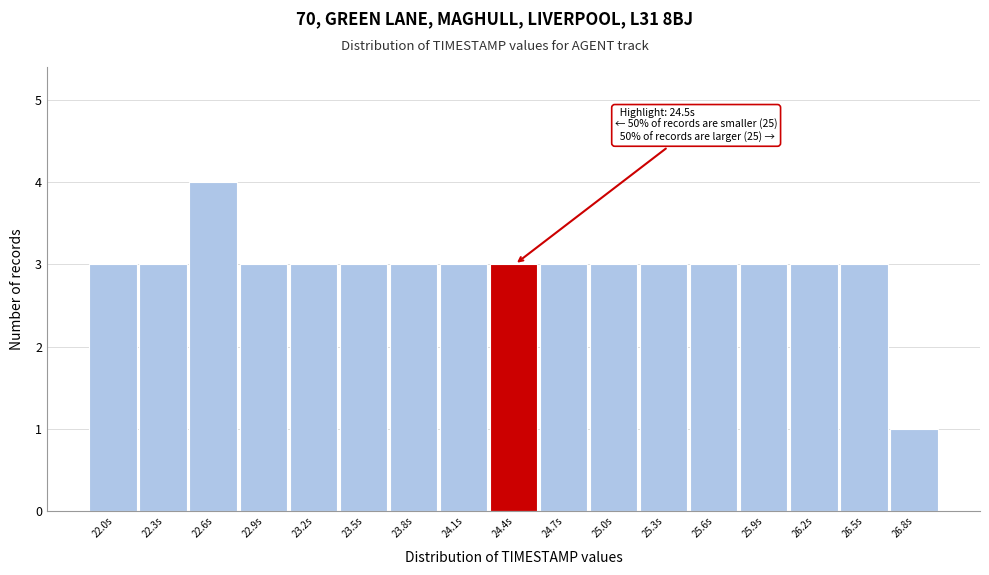

Reading left to right, transcribe all the data shown in this chart.

3	3	4	3	3	3	3	3	3	3	3	3	3	3	3	3	1